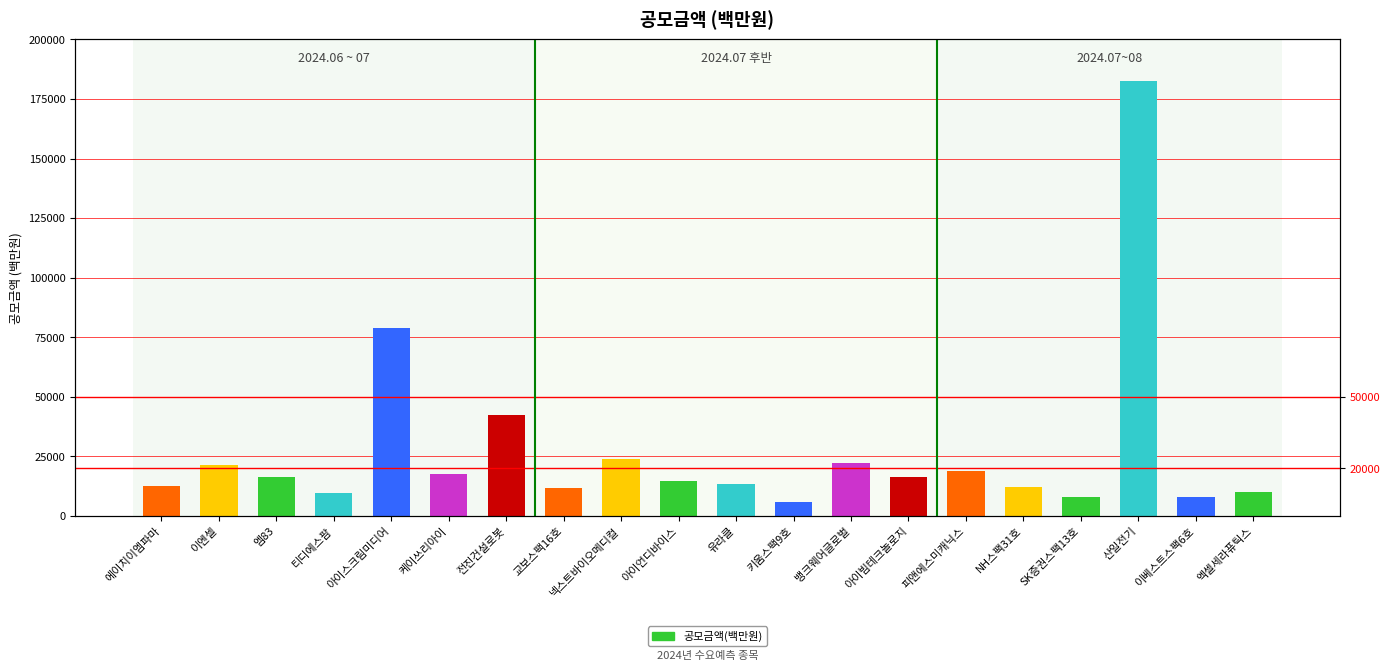

What is the label of the 12th bar from the right?

넥스트바이오메디컬